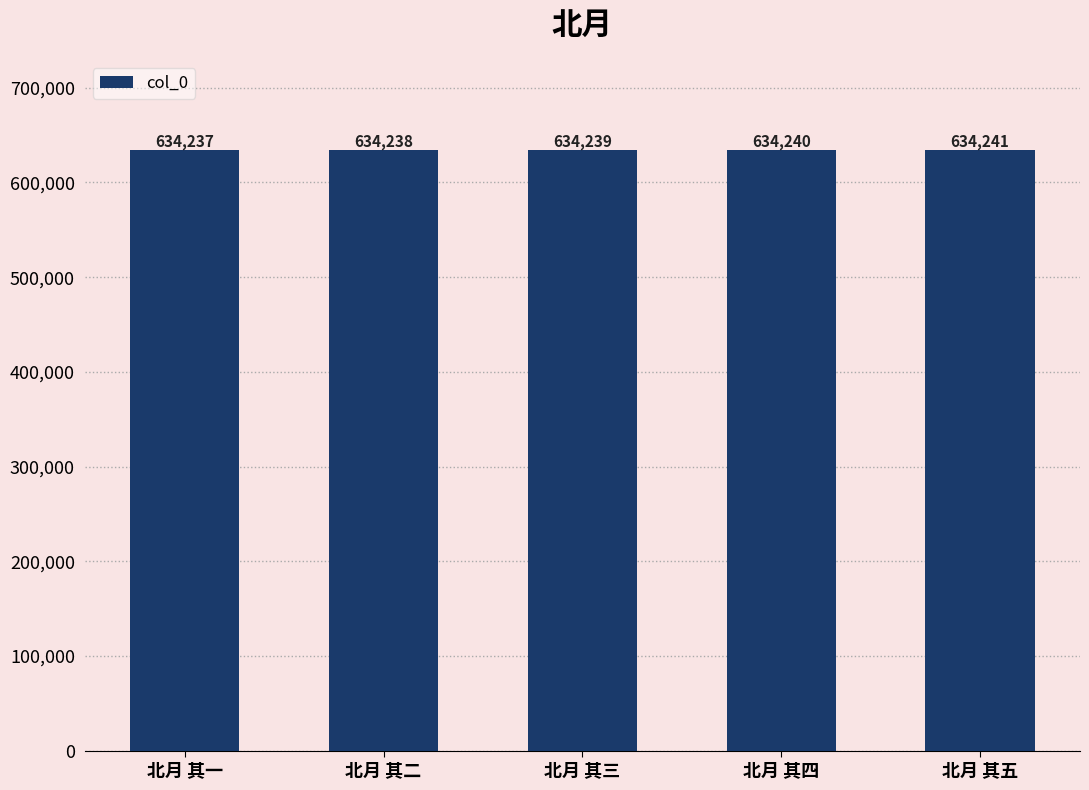

What is the sum of all values?

3171195